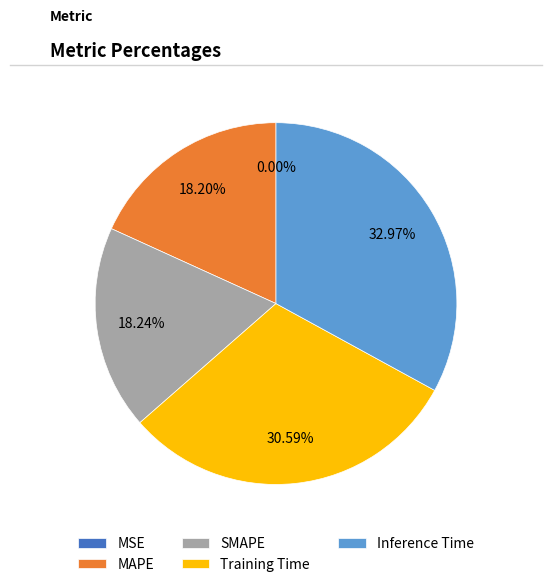

The MAPE slice represents 18% of the pie. True or false?

True